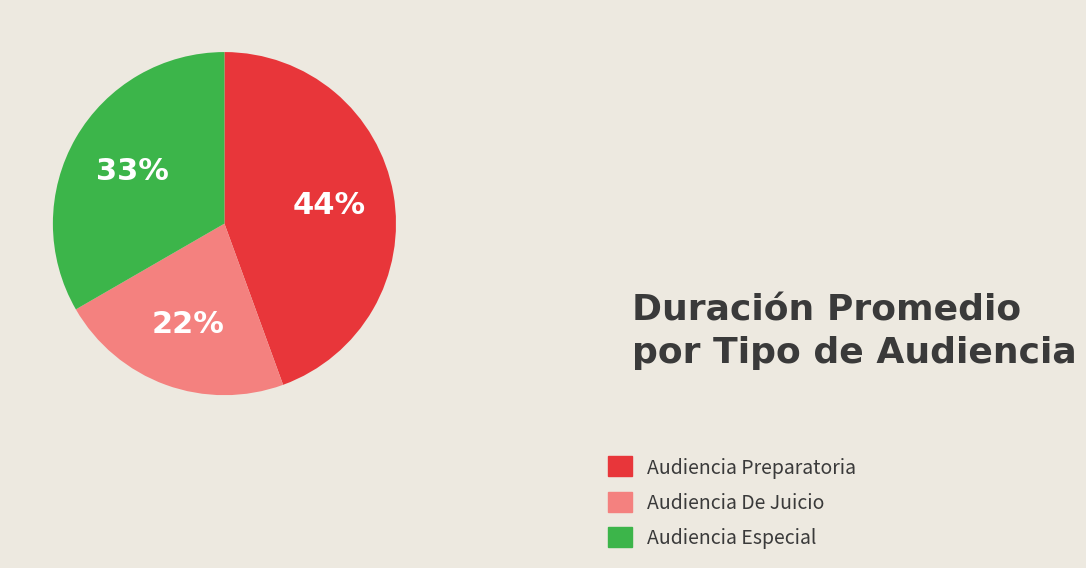

Rank the categories by value from highest to lowest.

Audiencia Preparatoria, Audiencia Especial, Audiencia De Juicio